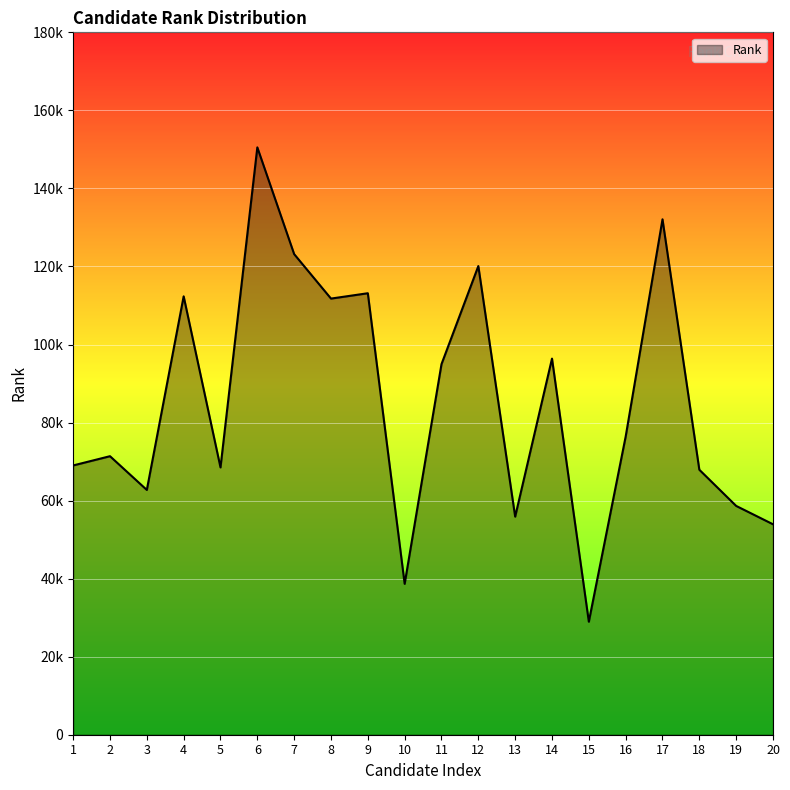

Approximately how many times larger is the value at 20 compared to 5?

0.8